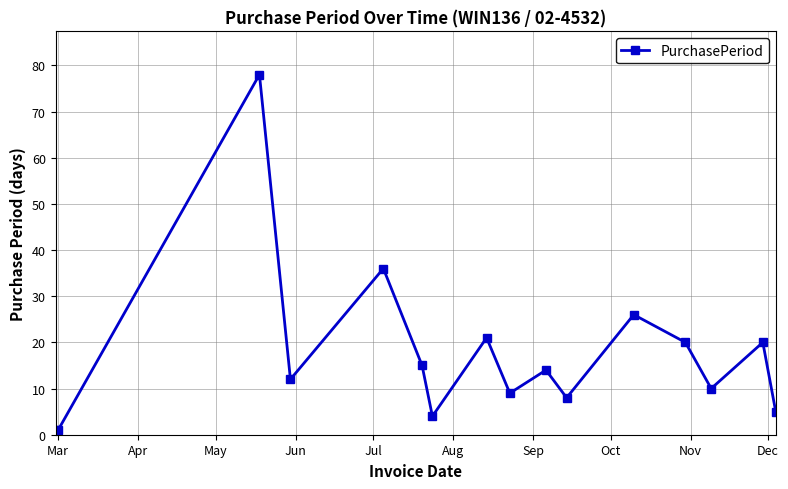

What is the greatest value displayed?

78